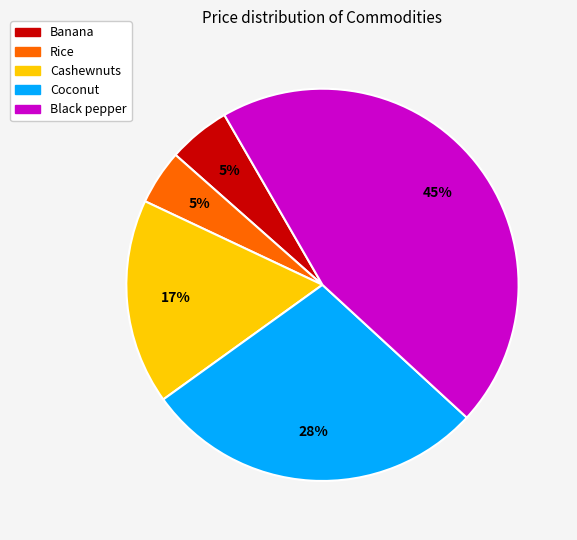

How many segments does this pie chart have?

5